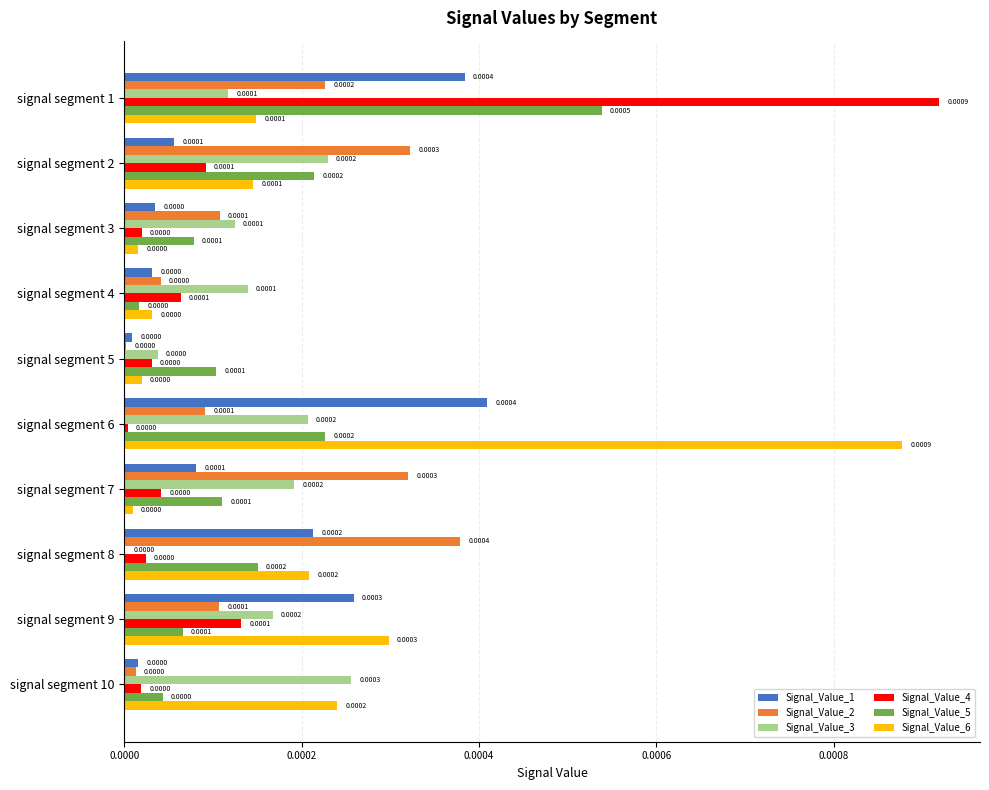

At which category is the sum across all series the highest?

signal segment 1